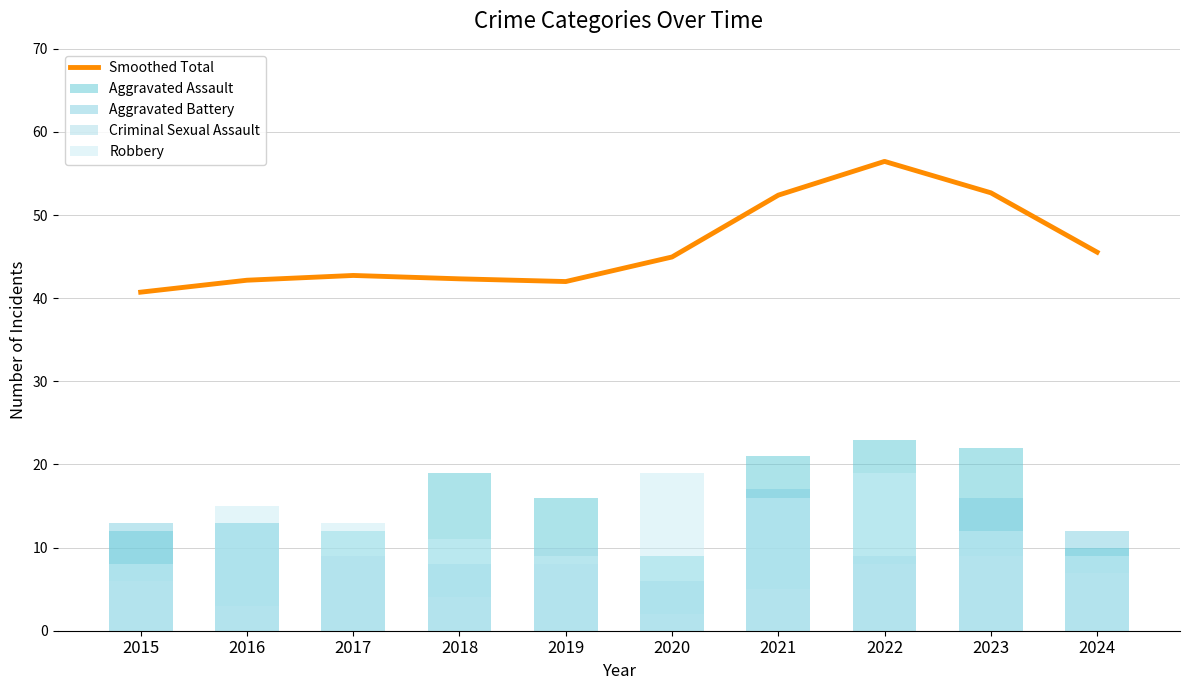

Where is Aggravated Assault nearest to the value 16?

2019